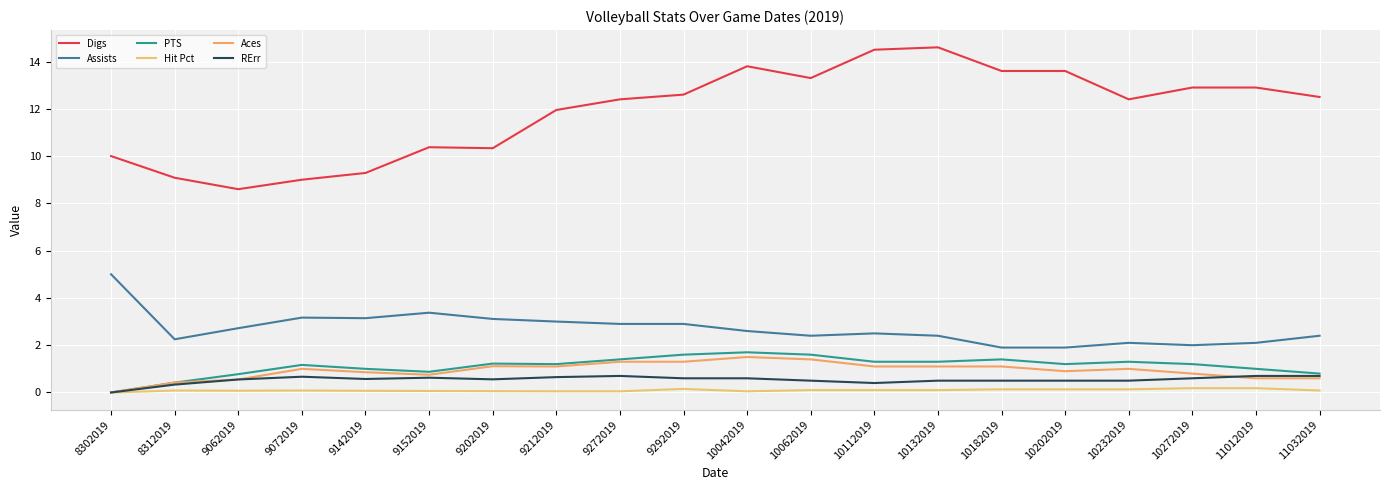

Which series has the widest spread of values?

Digs